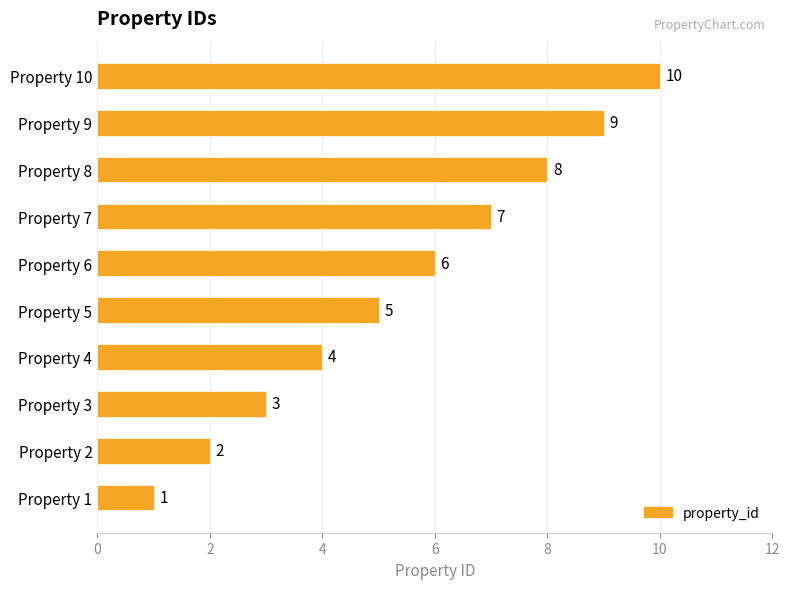

Which has a higher value, Property 6 or Property 3?

Property 6